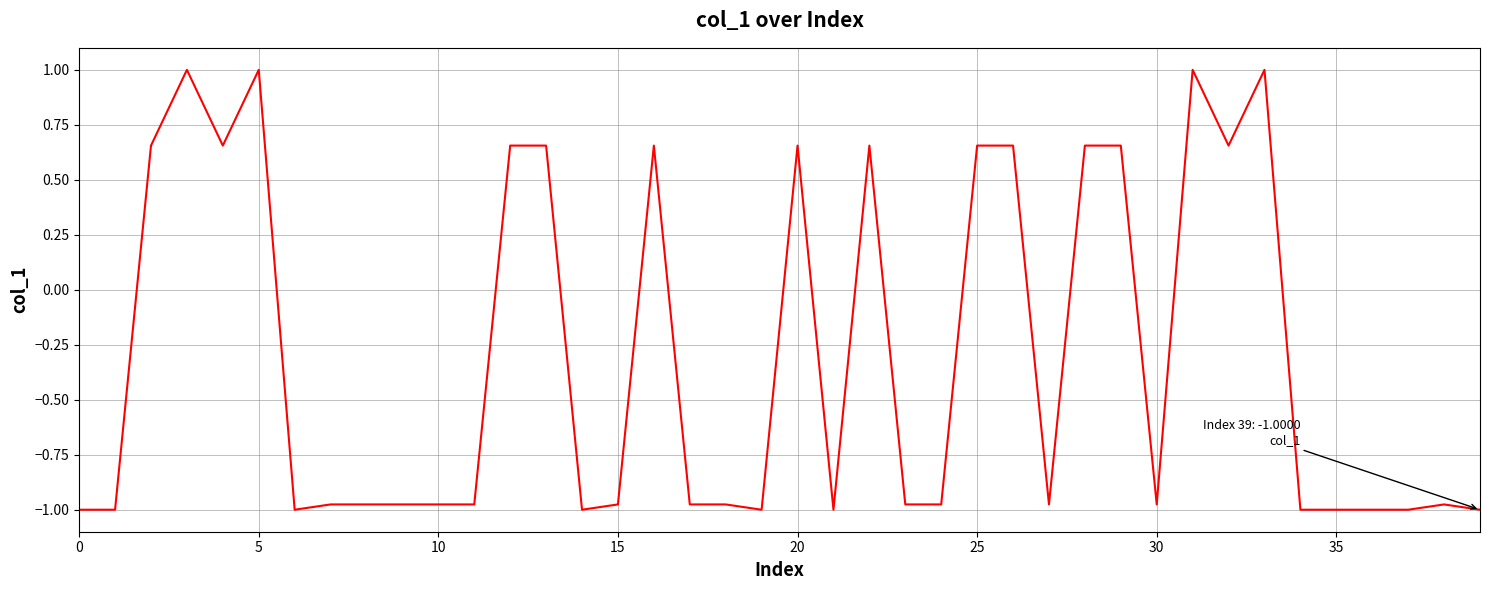

What is the difference between the maximum and minimum values?

2.0